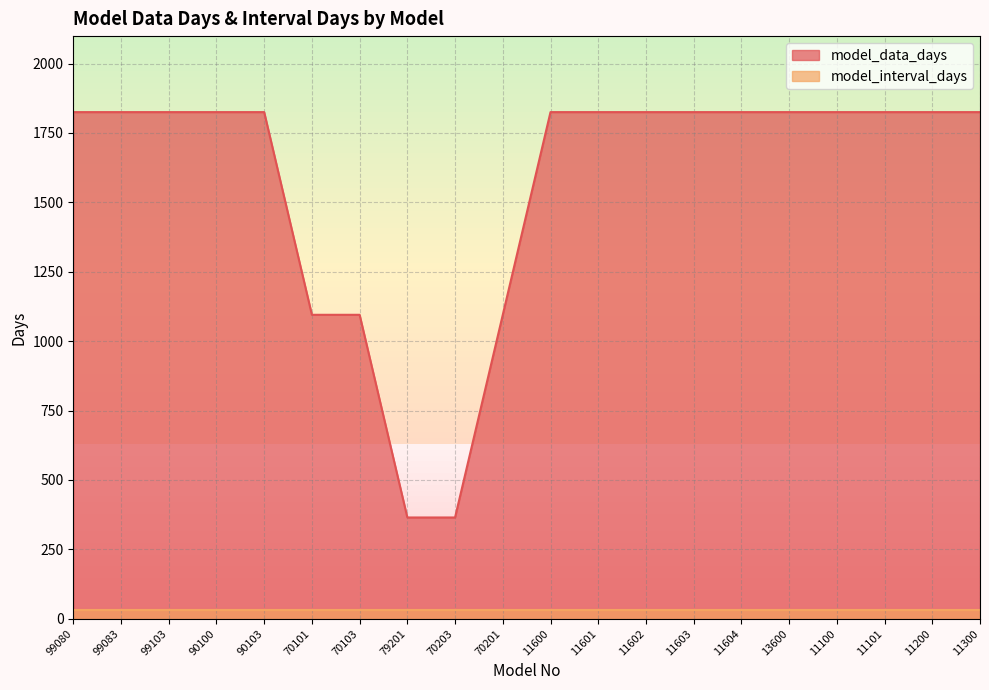

List the labels in order of value, smallest first.

79201, 70203, 70101, 70103, 70201, 99080, 99083, 99103, 90100, 90103, 11600, 11601, 11602, 11603, 11604, 13600, 11100, 11101, 11200, 11300